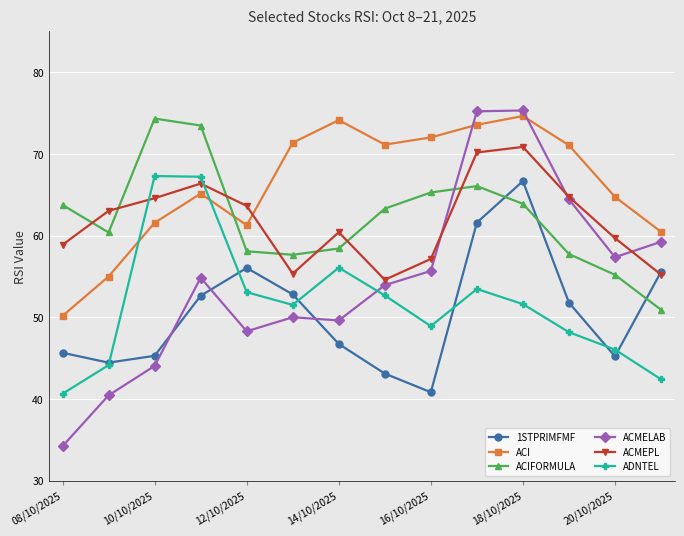

Which series ends up on top after the final intersection of 1STPRIMFMF and ACMEPL?

1STPRIMFMF